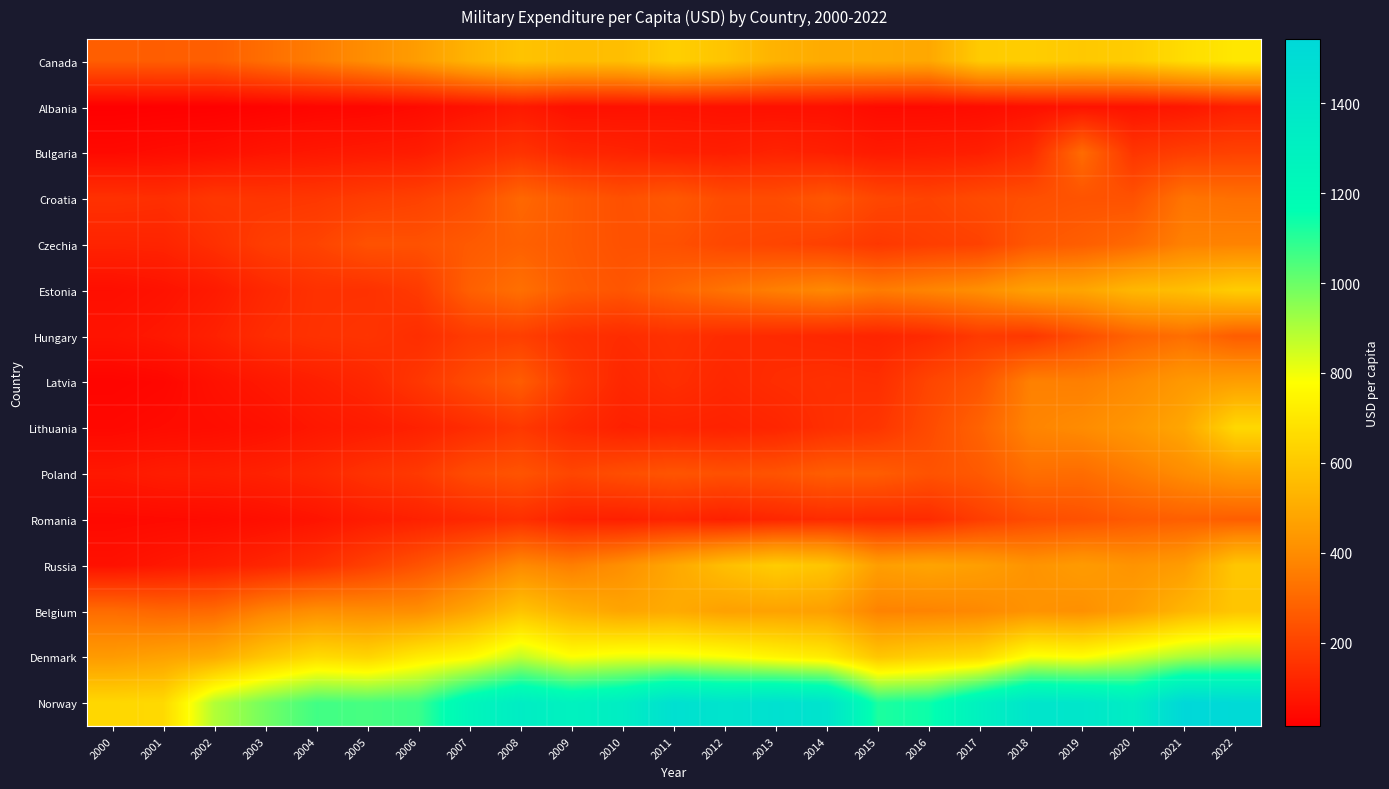

Reading right to left, what are all the values shown in this chart?

Canada: 2022=700.6	2021=666.2	2020=611.6	2019=598.6	2018=613.1	2017=606.3	2016=488.8	2015=497.9	2014=500.6	2013=524.6	2012=585.6	2011=619.4	2010=565.6	2009=561.1	2008=580.2	2007=528.9	2006=455.2	2005=403.8	2004=356.3	2003=316.3	2002=272.5	2001=271.2	2000=271.3
Albania: 2022=100.7	2021=77.5	2020=68.3	2019=68.5	2018=61.0	2017=50.1	2016=45.3	2015=45.8	2014=61.5	2013=62.0	2012=62.9	2011=67.3	2010=63.1	2009=61.5	2008=85.1	2007=64.2	2006=46.0	2005=35.7	2004=32.5	2003=24.4	2002=18.8	2001=17.0	2000=14.5
Bulgaria: 2022=195.2	2021=184.9	2020=161.1	2019=308.4	2018=136.3	2017=101.4	2016=93.8	2015=87.8	2014=103.2	2013=111.3	2012=98.5	2011=102.7	2010=112.1	2009=121.1	2008=154.4	2007=130.7	2006=93.8	2005=86.9	2004=80.2	2003=72.9	2002=58.0	2001=51.2	2000=43.9
Croatia: 2022=322.4	2021=333.5	2020=238.9	2019=242.6	2018=232.5	2017=220.1	2016=198.8	2015=208.6	2014=249.9	2013=223.7	2012=222.4	2011=256.5	2010=234.7	2009=260.1	2008=297.7	2007=224.4	2006=194.3	2005=182.5	2004=166.7	2003=161.6	2002=166.9	2001=142.8	2000=149.0
Czechia: 2022=373.1	2021=367.0	2020=303.7	2019=272.3	2018=254.1	2017=195.3	2016=184.1	2015=167.9	2014=191.0	2013=203.0	2012=209.9	2011=234.2	2010=237.1	2009=259.2	2008=280.0	2007=261.4	2006=237.9	2005=237.8	2004=199.4	2003=184.2	2002=145.8	2001=115.1	2000=112.5
Estonia: 2022=613.4	2021=565.0	2020=541.1	2019=480.4	2018=464.8	2017=407.5	2016=377.9	2015=352.5	2014=389.1	2013=363.4	2012=330.2	2011=293.1	2010=249.4	2009=264.5	2008=320.6	2007=276.8	2006=175.2	2005=150.8	2004=150.3	2003=124.8	2002=88.3	2001=67.4	2000=56.0
Hungary: 2022=267.8	2021=317.6	2020=286.6	2019=226.2	2018=166.4	2017=175.0	2016=132.1	2015=115.8	2014=123.4	2013=130.2	2012=134.1	2011=148.8	2010=136.1	2009=148.2	2008=186.9	2007=177.2	2006=140.2	2005=158.2	2004=151.5	2003=138.2	2002=106.1	2001=82.9	2000=70.0
Latvia: 2022=459.1	2021=440.9	2020=393.4	2019=362.8	2018=367.9	2017=247.3	2016=204.9	2015=141.5	2014=146.3	2013=138.7	2012=123.6	2011=141.8	2010=122.5	2009=169.6	2008=268.0	2007=219.1	2006=165.3	2005=121.0	2004=100.6	2003=82.0	2002=63.1	2001=36.9	2000=29.4
Lithuania: 2022=650.7	2021=485.8	2020=431.3	2019=396.3	2018=377.1	2017=285.4	2016=219.9	2015=160.7	2014=143.7	2013=117.9	2012=107.9	2011=111.8	2010=104.5	2009=127.8	2008=168.5	2007=135.6	2006=106.5	2005=90.8	2004=80.1	2003=61.8	2002=52.7	2001=48.0	2000=40.1
Poland: 2022=439.1	2021=399.8	2020=353.2	2019=311.1	2018=317.5	2017=260.1	2016=241.2	2015=268.5	2014=271.6	2013=243.1	2012=235.1	2011=247.0	2010=229.3	2009=206.1	2008=243.8	2007=223.9	2006=172.6	2005=153.7	2004=124.4	2003=108.0	2002=98.1	2001=94.2	2000=81.6
Romania: 2022=272.5	2021=277.1	2020=262.6	2019=238.2	2018=223.5	2017=184.3	2016=133.6	2015=129.5	2014=134.3	2013=121.8	2012=104.0	2011=117.0	2010=101.9	2009=107.8	2008=144.0	2007=124.0	2006=106.0	2005=92.3	2004=70.9	2003=57.6	2002=48.3	2001=44.8	2000=42.3
Russia: 2022=592.4	2021=451.7	2020=422.9	2019=447.0	2018=422.8	2017=459.8	2016=476.6	2015=458.1	2014=585.5	2013=612.2	2012=565.8	2011=488.8	2010=409.3	2009=359.5	2008=392.2	2007=303.9	2006=240.7	2005=190.3	2004=145.4	2003=117.4	2002=96.0	2001=80.1	2000=63.0
Belgium: 2022=588.5	2021=536.4	2020=458.8	2019=412.6	2018=421.5	2017=388.2	2016=374.8	2015=372.3	2014=462.7	2013=471.9	2012=466.3	2011=499.3	2010=479.4	2009=517.6	2008=584.1	2007=482.7	2006=405.7	2005=400.9	2004=406.7	2003=372.0	2002=303.6	2001=294.2	2000=310.3
Denmark: 2022=937.1	2021=907.2	2020=843.8	2019=777.5	2018=792.5	2017=656.7	2016=629.1	2015=591.3	2014=716.2	2013=747.9	2012=788.2	2011=809.4	2010=810.7	2009=784.9	2008=870.9	2007=763.4	2006=715.8	2005=639.7	2004=662.4	2003=593.9	2002=501.4	2001=471.3	2000=447.9
Norway: 2022=1522.1	2021=1543.2	2020=1332.8	2019=1402.1	2018=1412.7	2017=1294.0	2016=1142.1	2015=1118.3	2014=1426.8	2013=1455.4	2012=1424.8	2011=1461.7	2010=1330.1	2009=1283.5	2008=1335.3	2007=1245.0	2006=1072.5	2005=1054.6	2004=1062.9	2003=988.5	2002=894.4	2001=655.8	2000=649.5